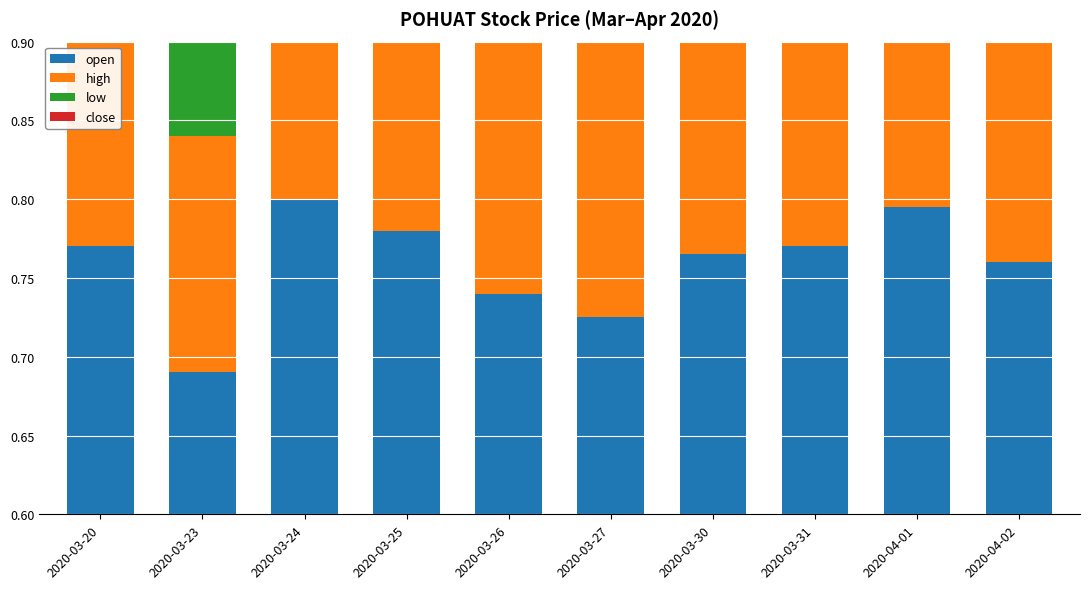

What are all the series names shown in the legend?

open, high, low, close